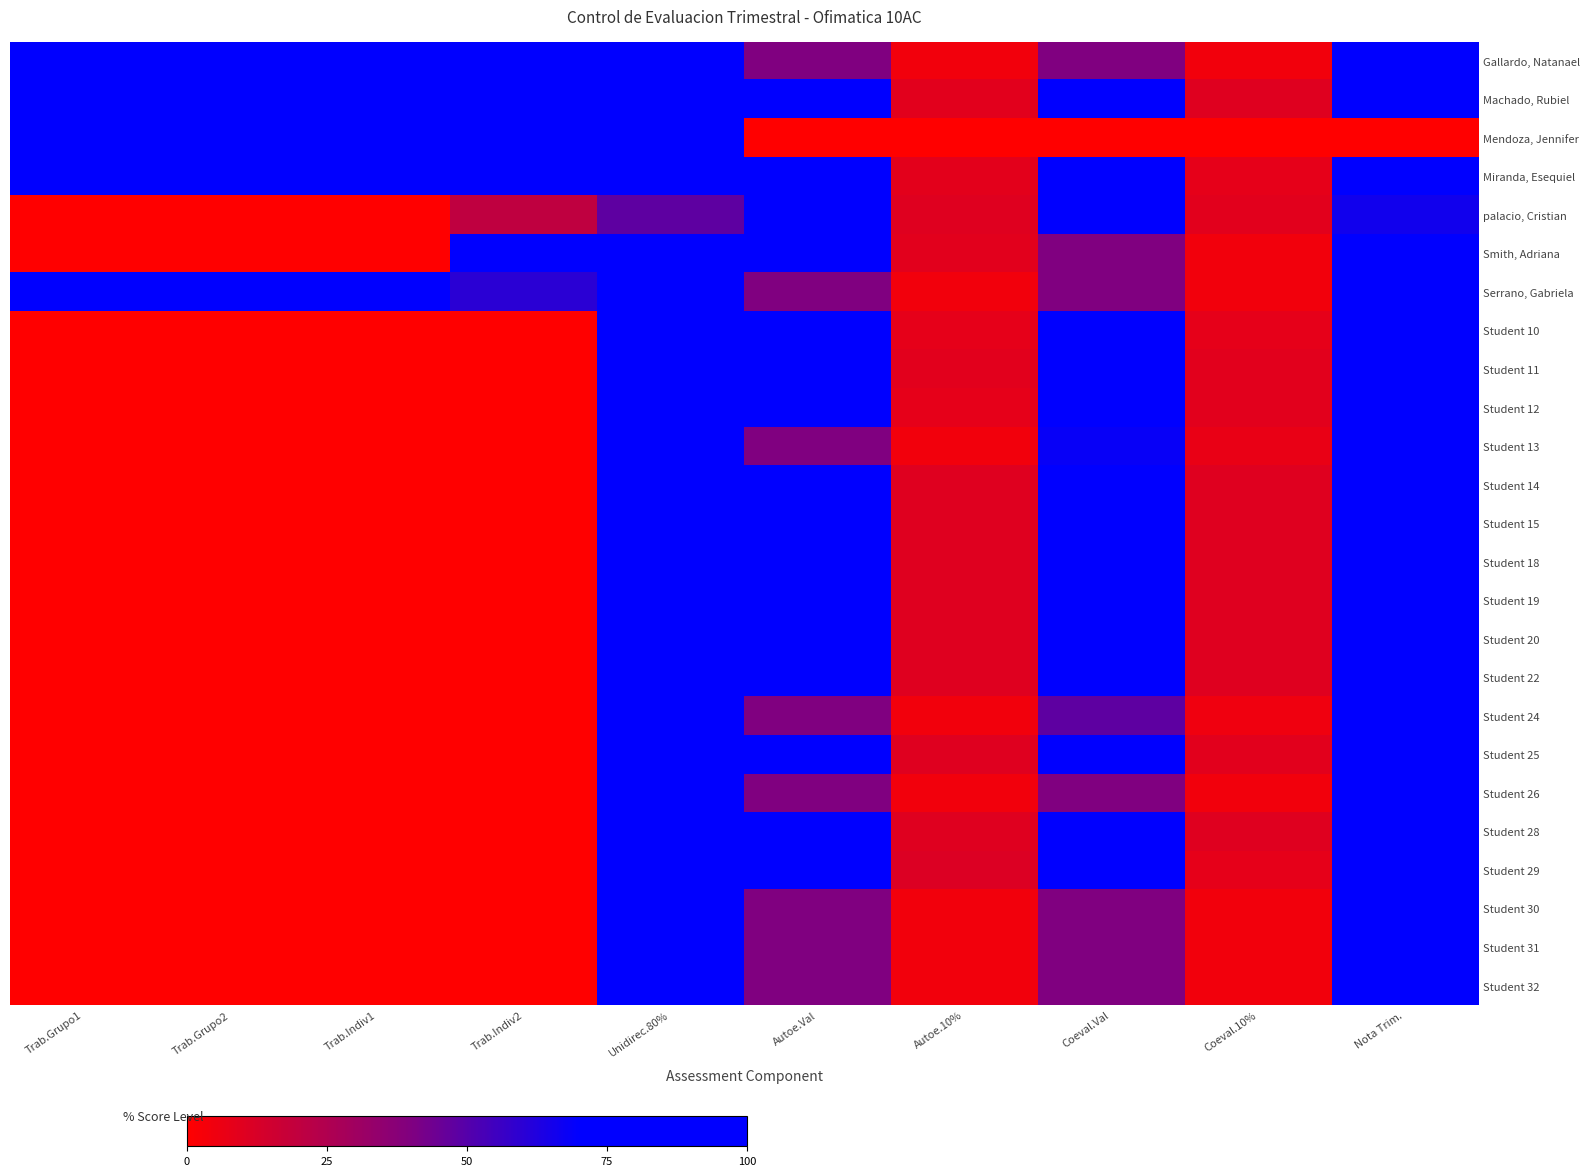

What is the total value across all series at Trab.Indiv2?

572.0